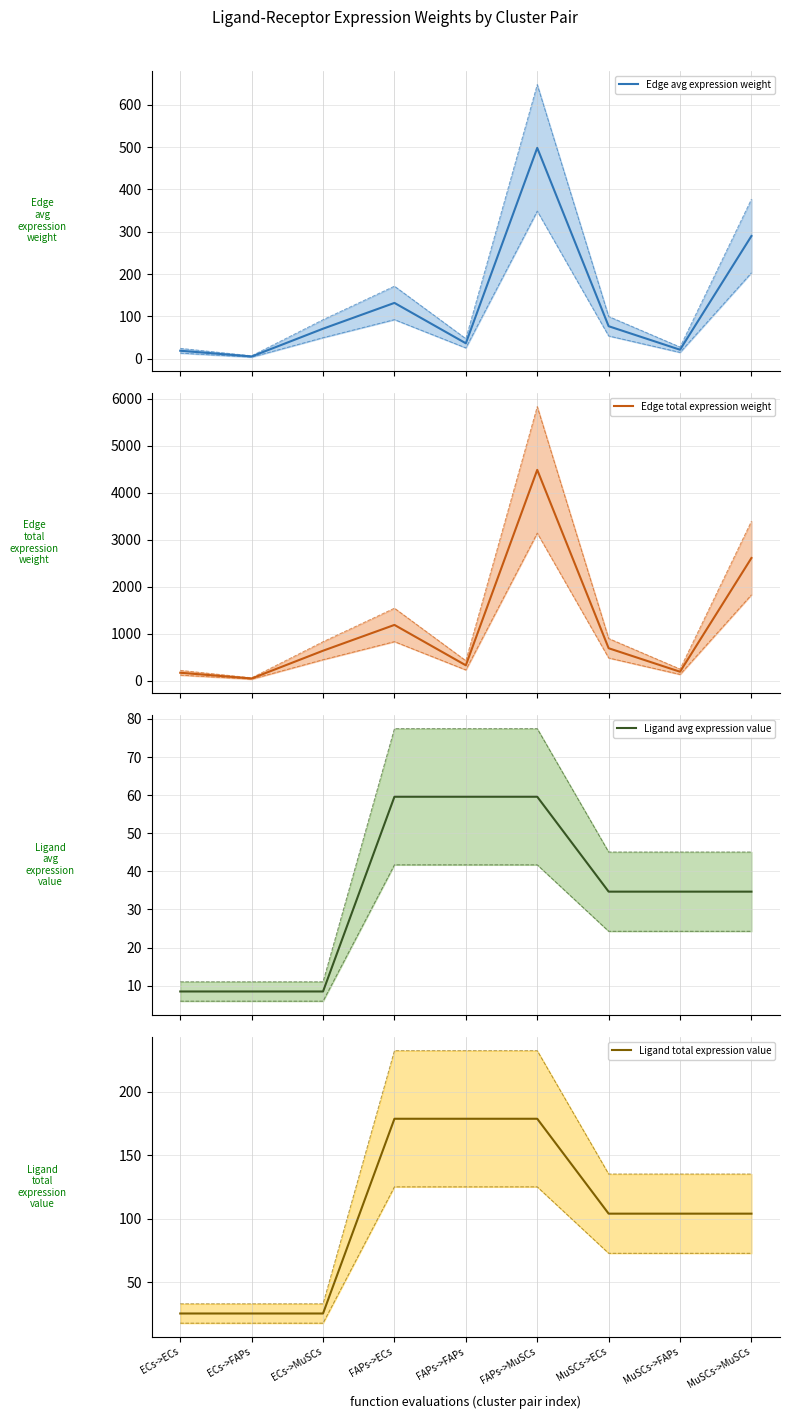

True or false: Ligand avg expression value and Edge total expression weight cross at least once.

False